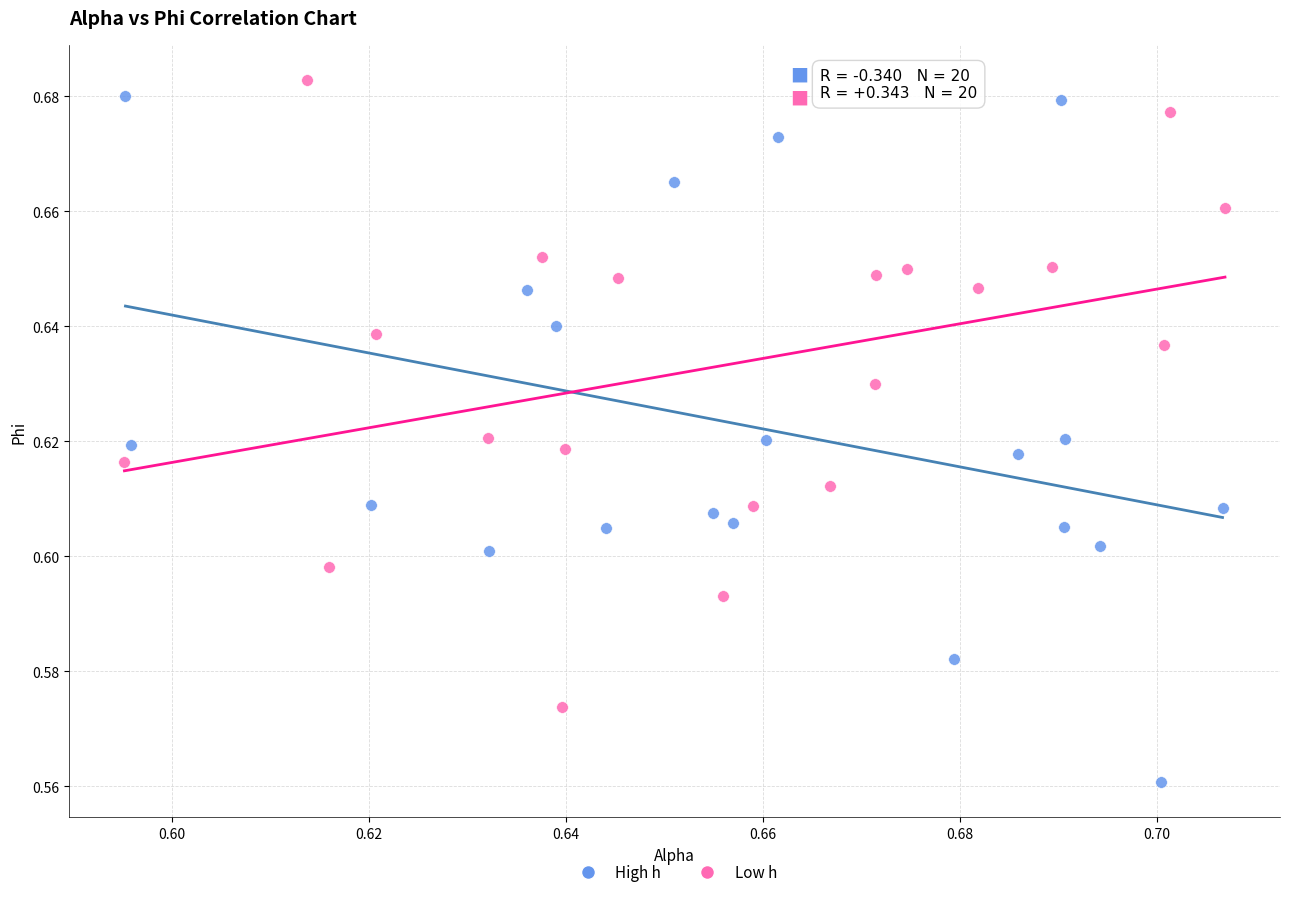

Which series has the widest spread of Y values?

High h